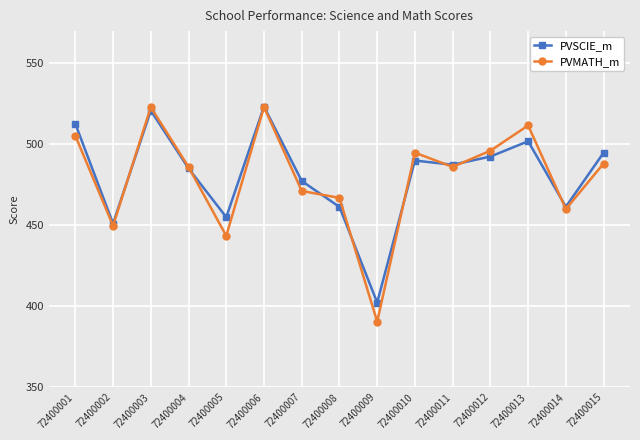

At which category does PVMATH_m reach its first local valley?

72400002